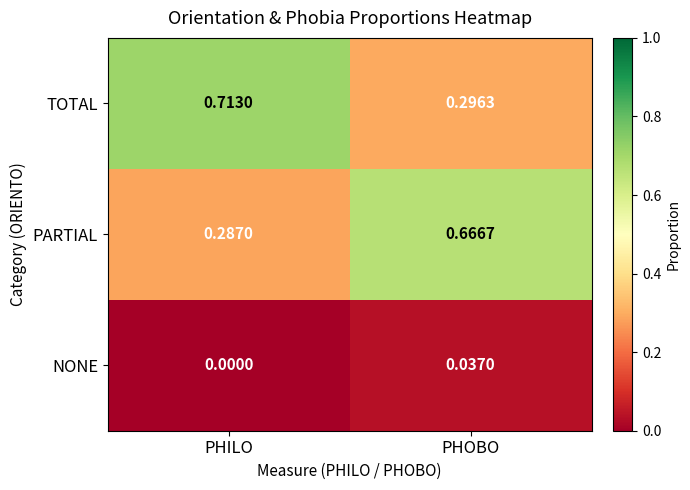

Which series has the largest total across all categories?

TOTAL